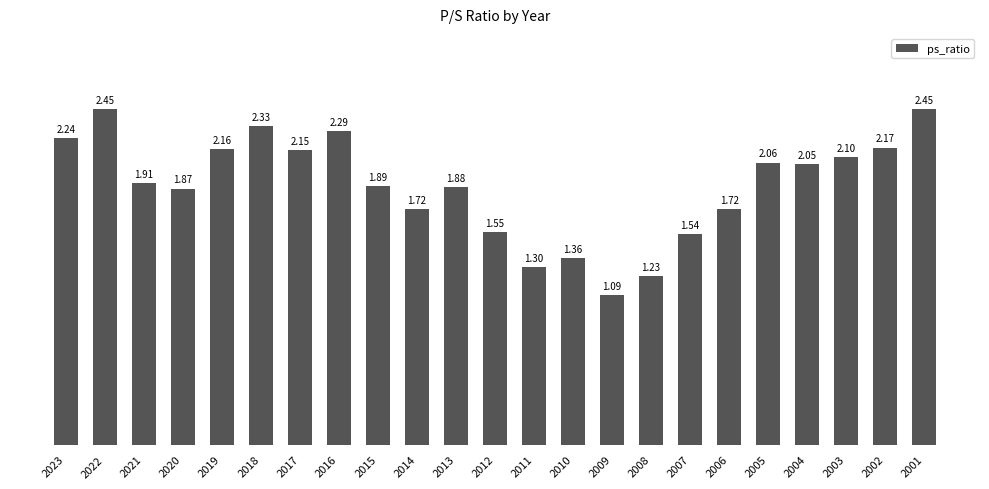

What is the sum of the values at 2003 and 2020?

4.0